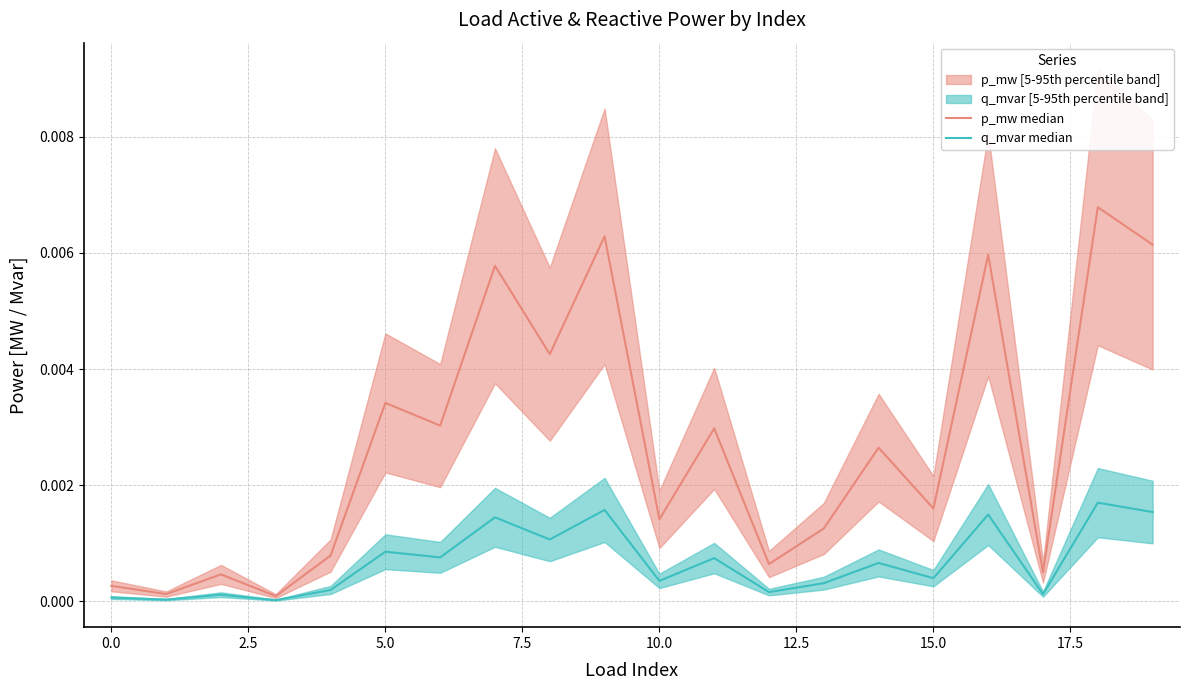

True or false: p_mw median and q_mvar median intersect in this chart.

False